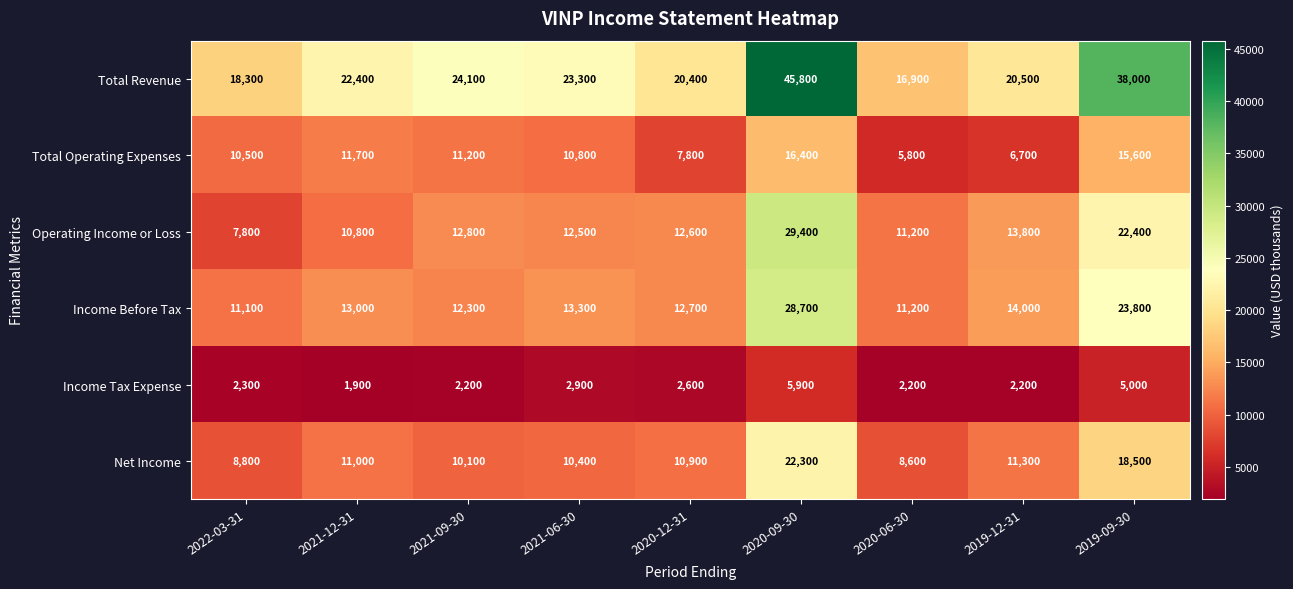

True or false: Operating Income or Loss has a value of 7800 at 2022-03-31.

True